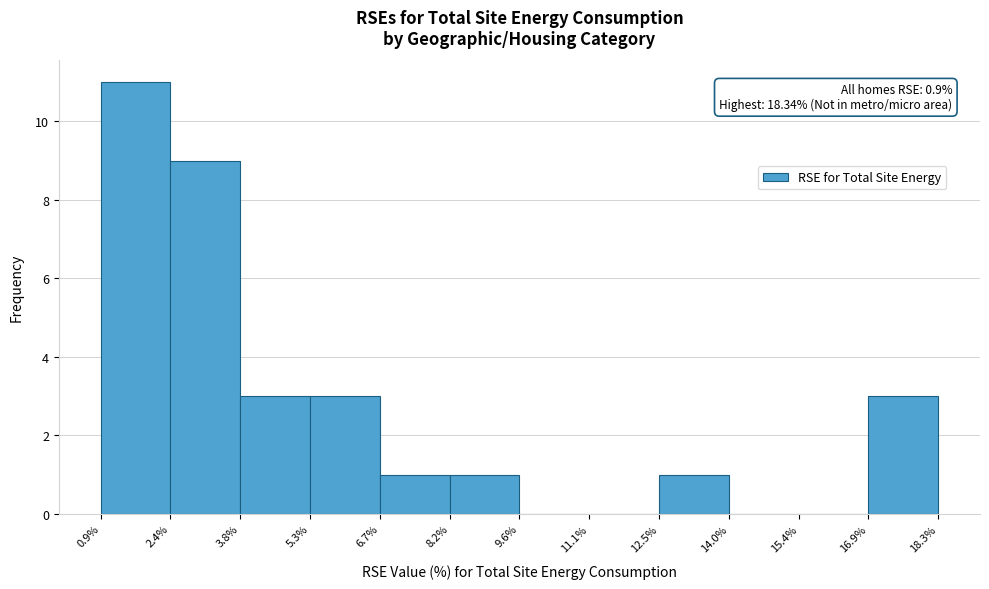

Over which range of the x-axis is the bar tallest?

0.9% to 2.4%